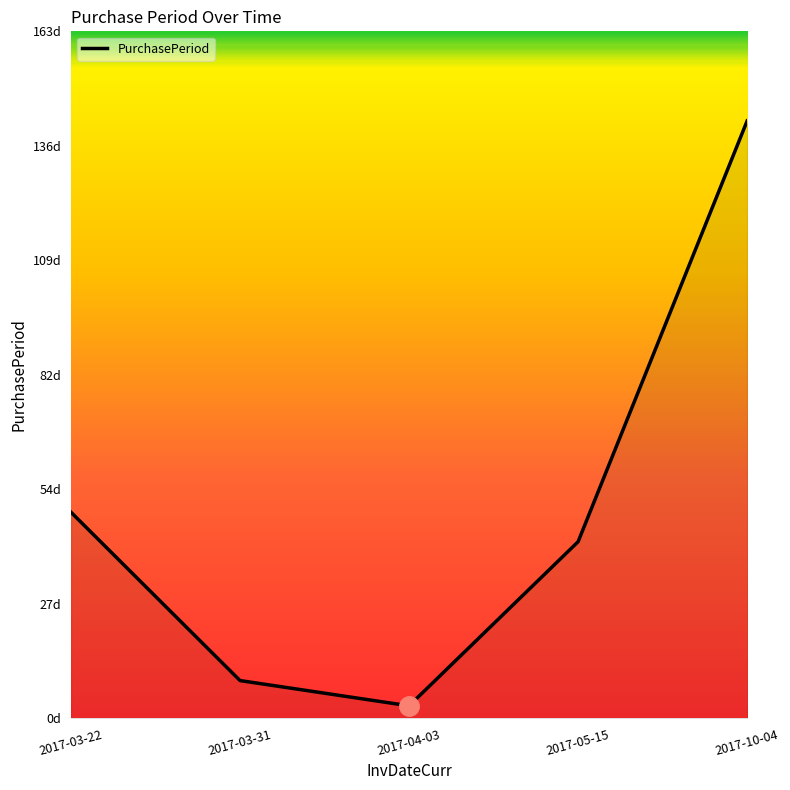

Count the number of data series in this chart.

1